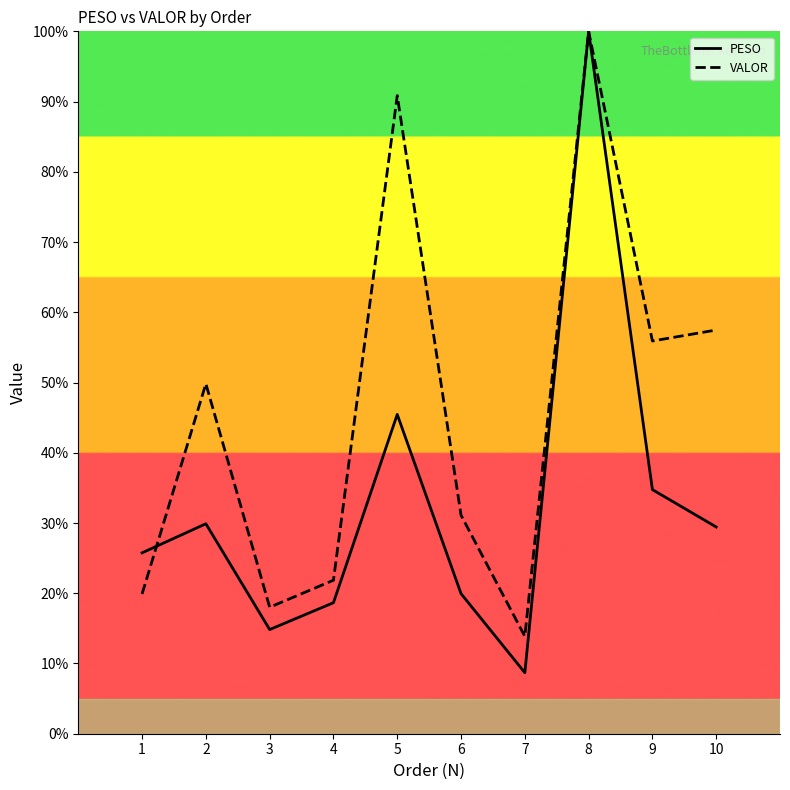

How many distinct data groups are displayed?

2